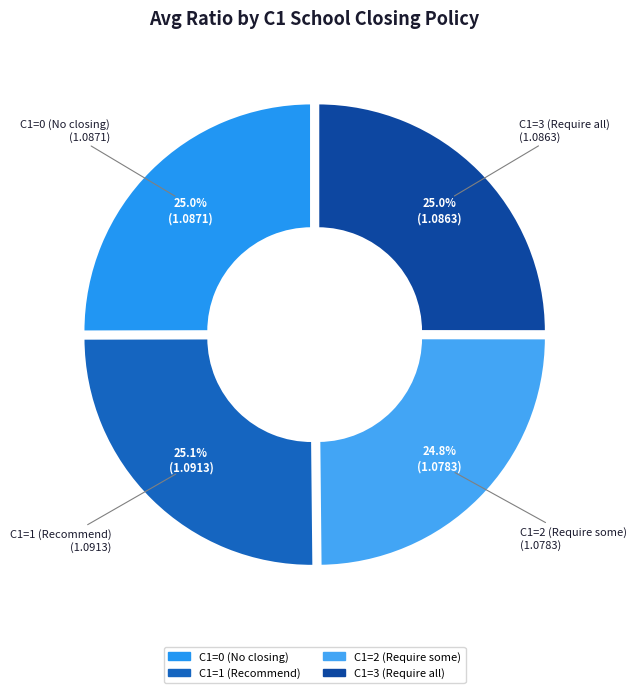

How many slices are in this pie chart?

4